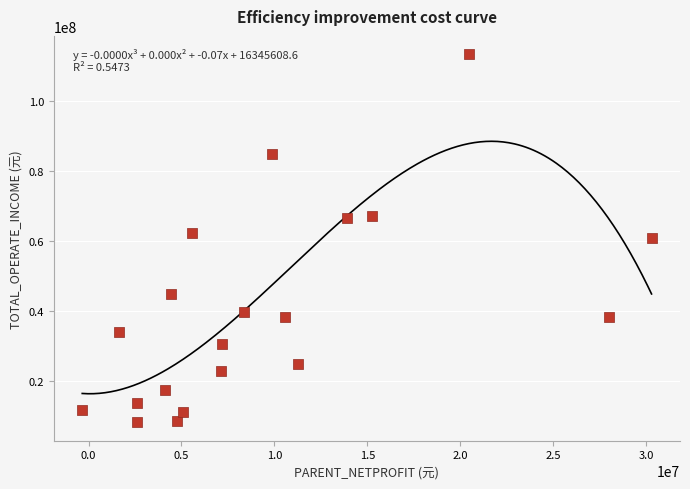

What is the range of X values (max minus min)?

30632241.1